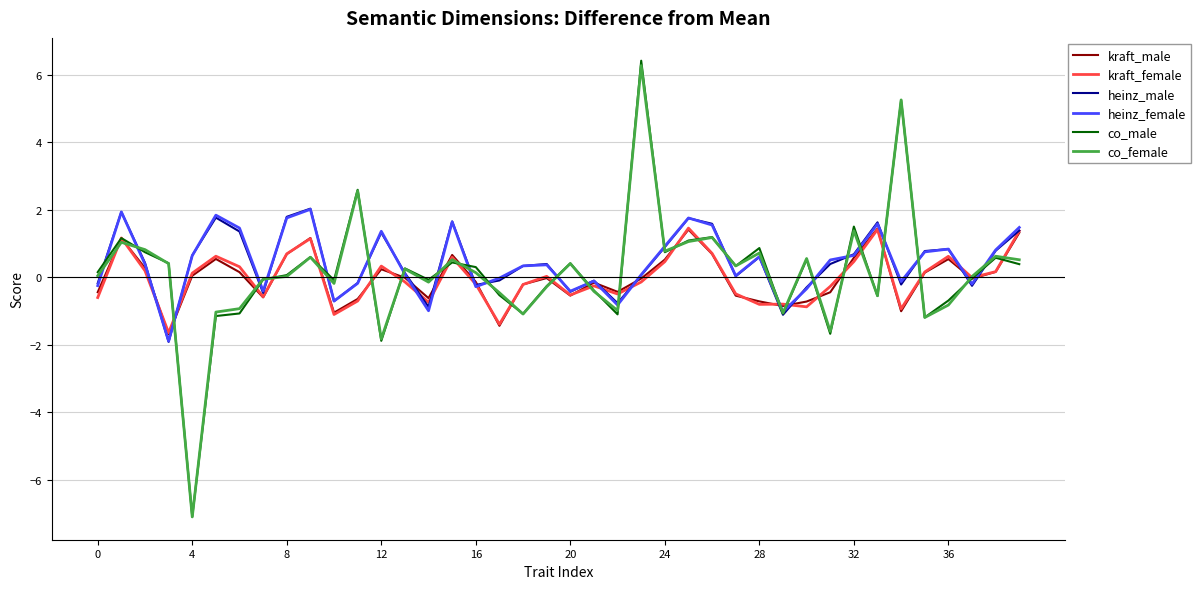

Which series has the largest range (max minus min)?

co_male